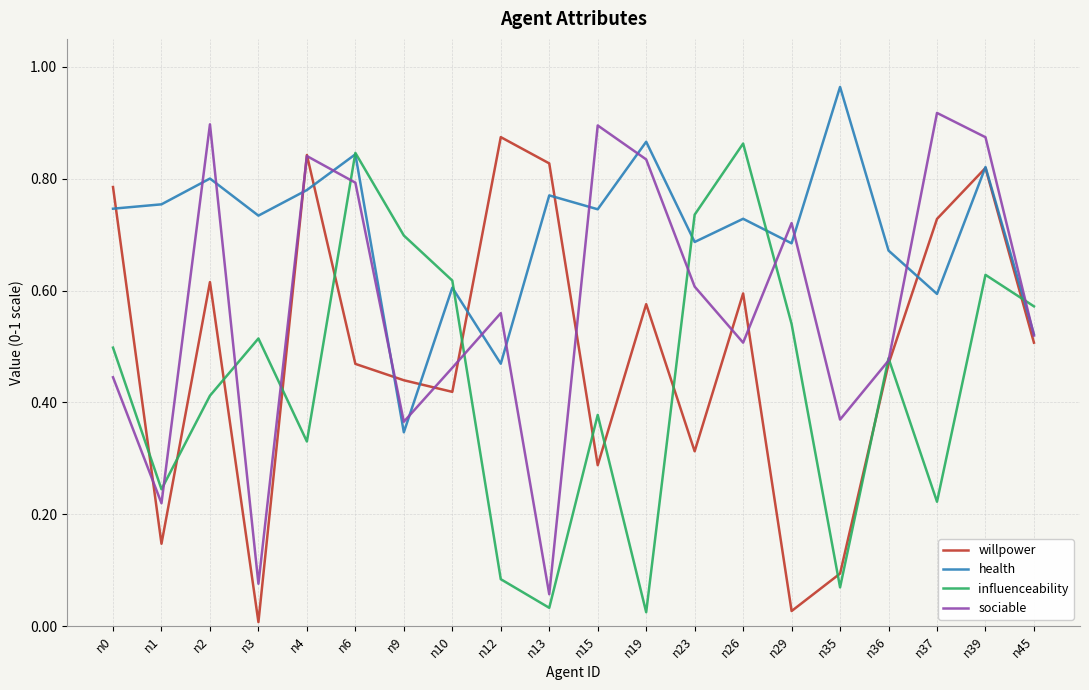

Which series has the largest total across all categories?

health